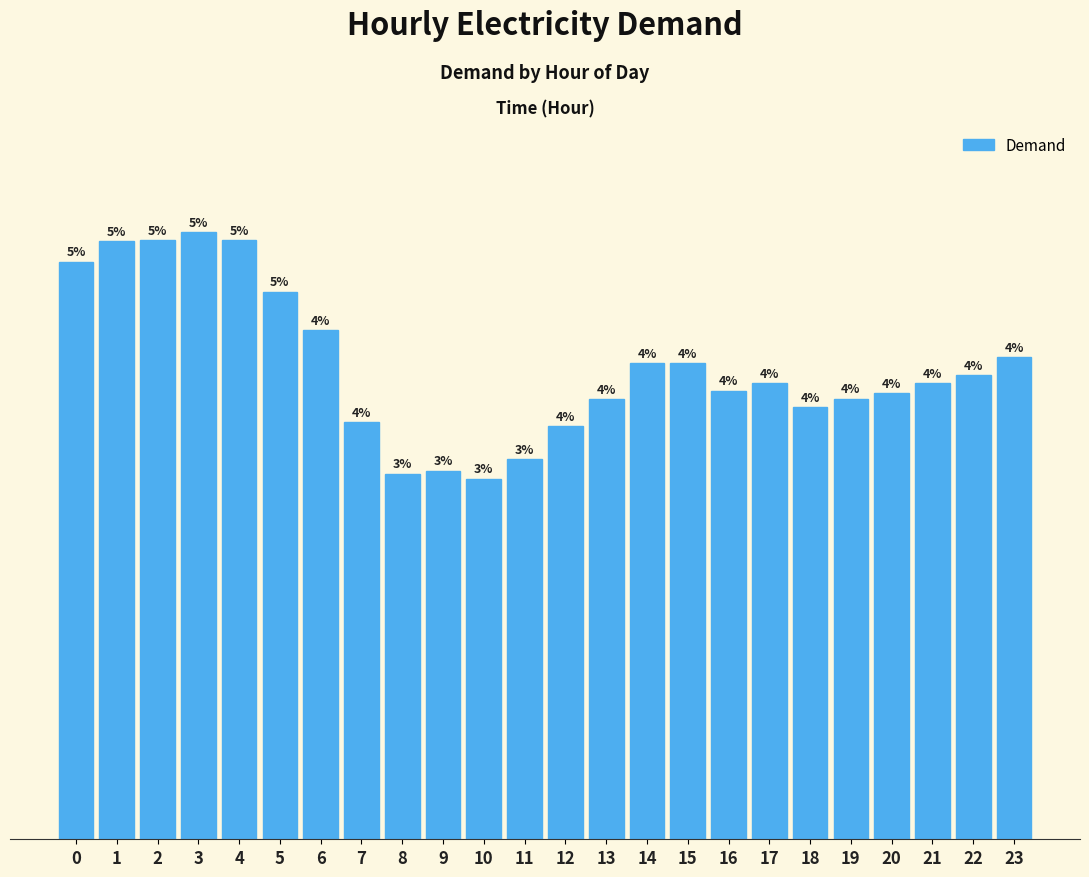

List the labels in order of value, largest first.

3, 4, 2, 1, 0, 5, 6, 23, 14, 15, 22, 17, 21, 16, 20, 19, 13, 18, 7, 12, 11, 9, 8, 10